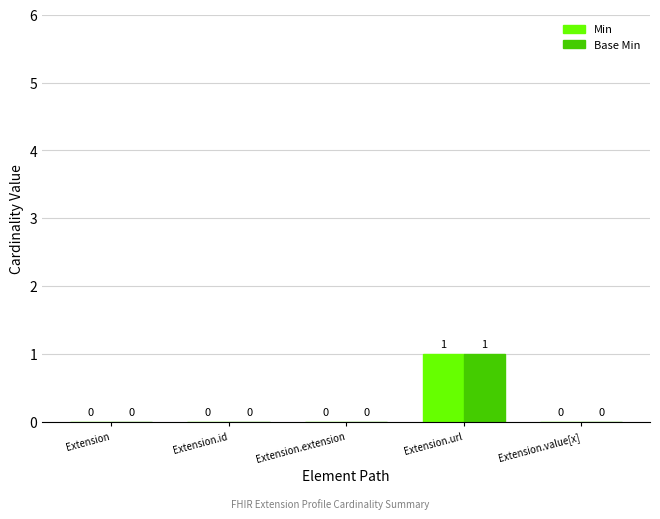

At which category is the sum across all series the highest?

Extension.url